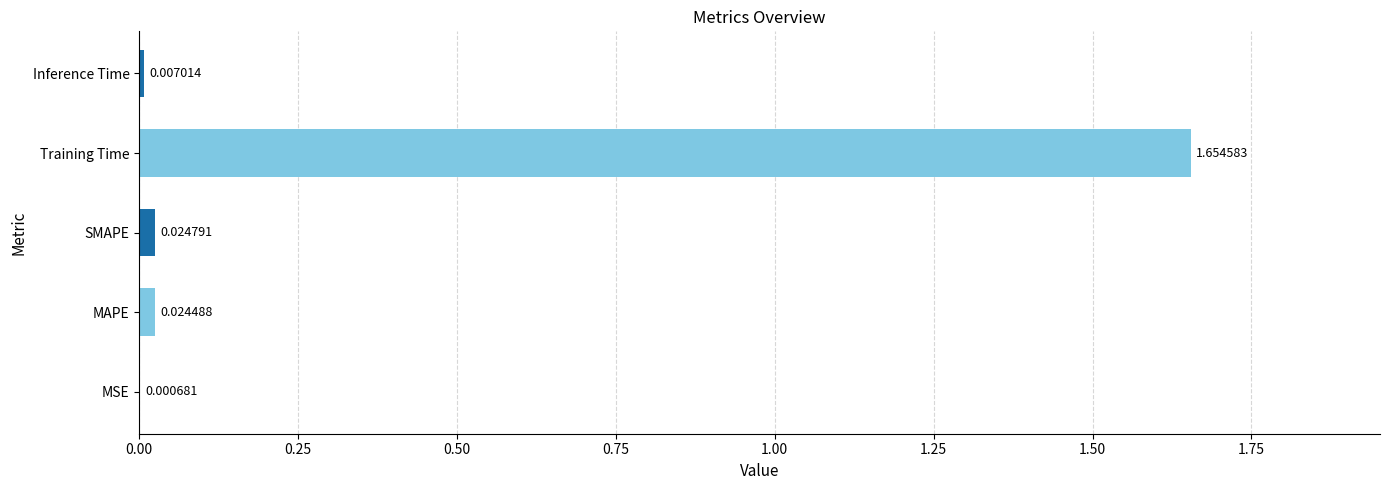

What is the change in value from Training Time to Inference Time?

-1.6